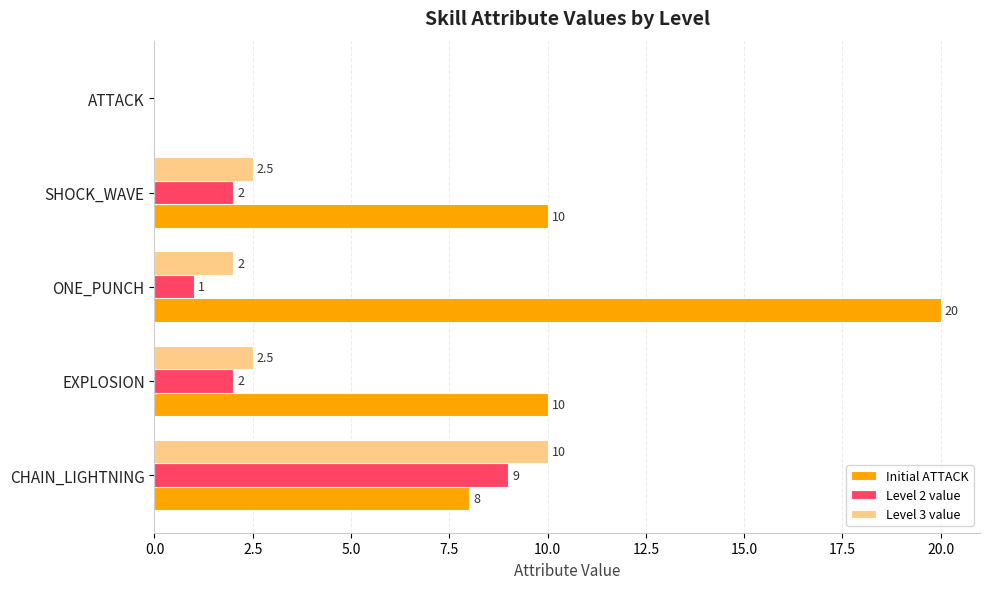

Is it true that Initial ATTACK equals 16.9 at SHOCK_WAVE?

False